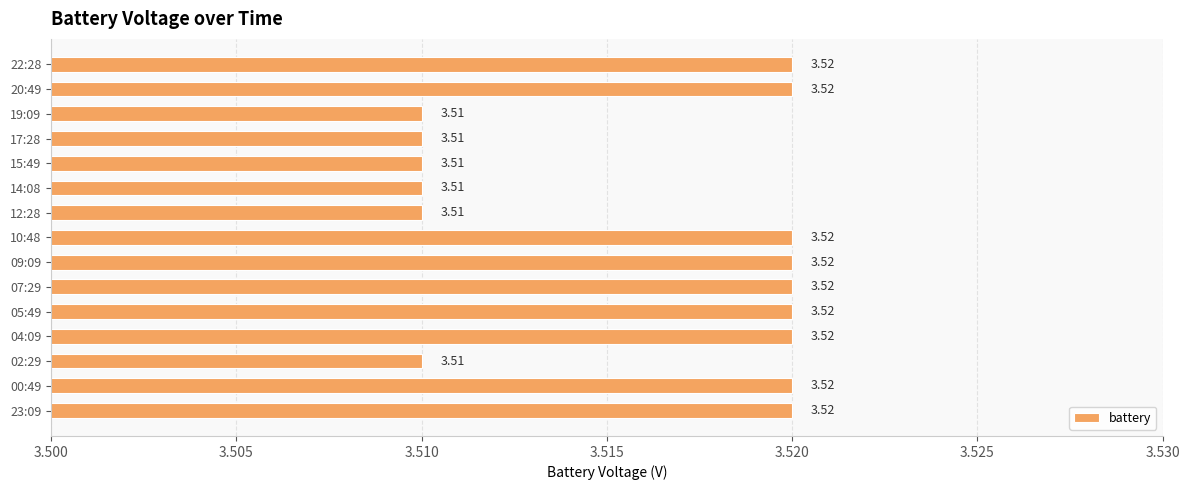

What is the ratio of the value at 17:28 to the value at 00:49?

1.0